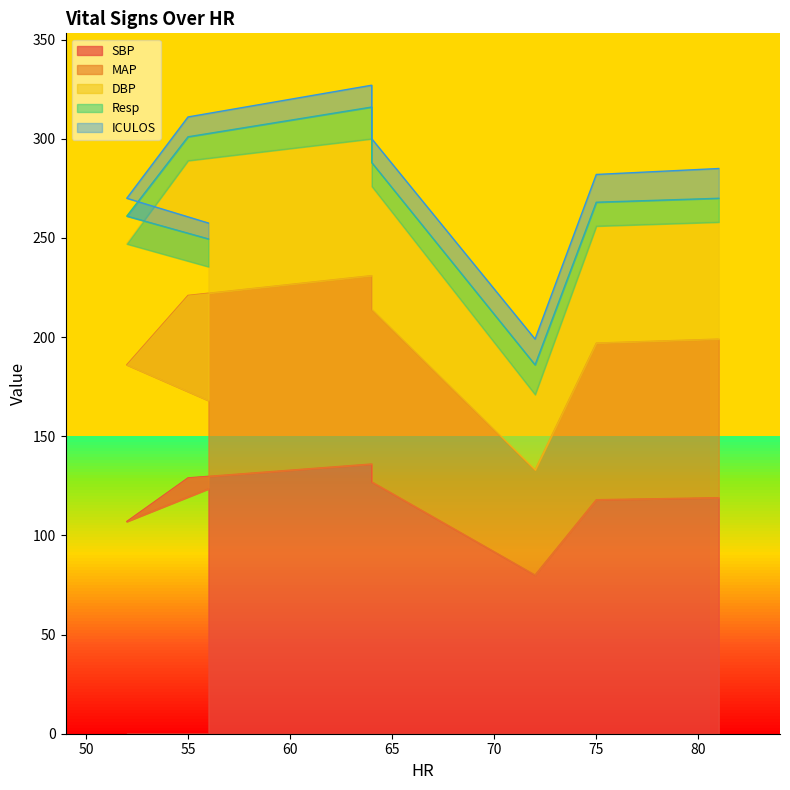

Rank the series at 56 from highest to lowest value.

SBP, DBP, MAP, Resp, ICULOS